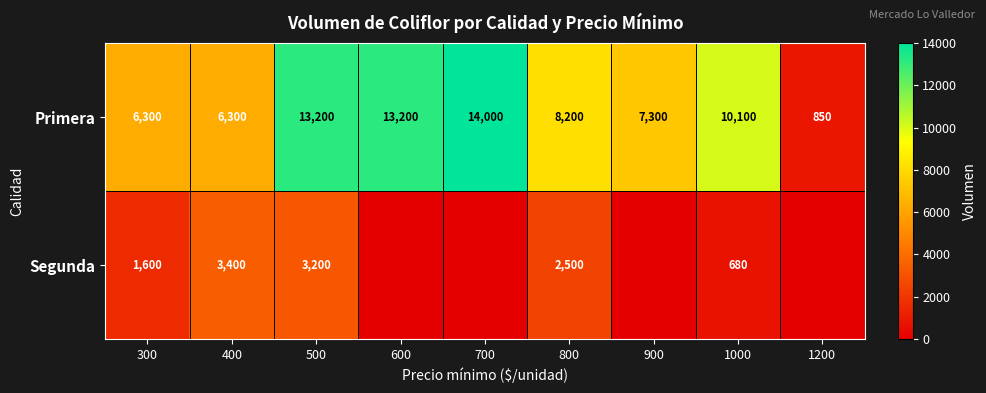

Which category has the highest value across all series?

700